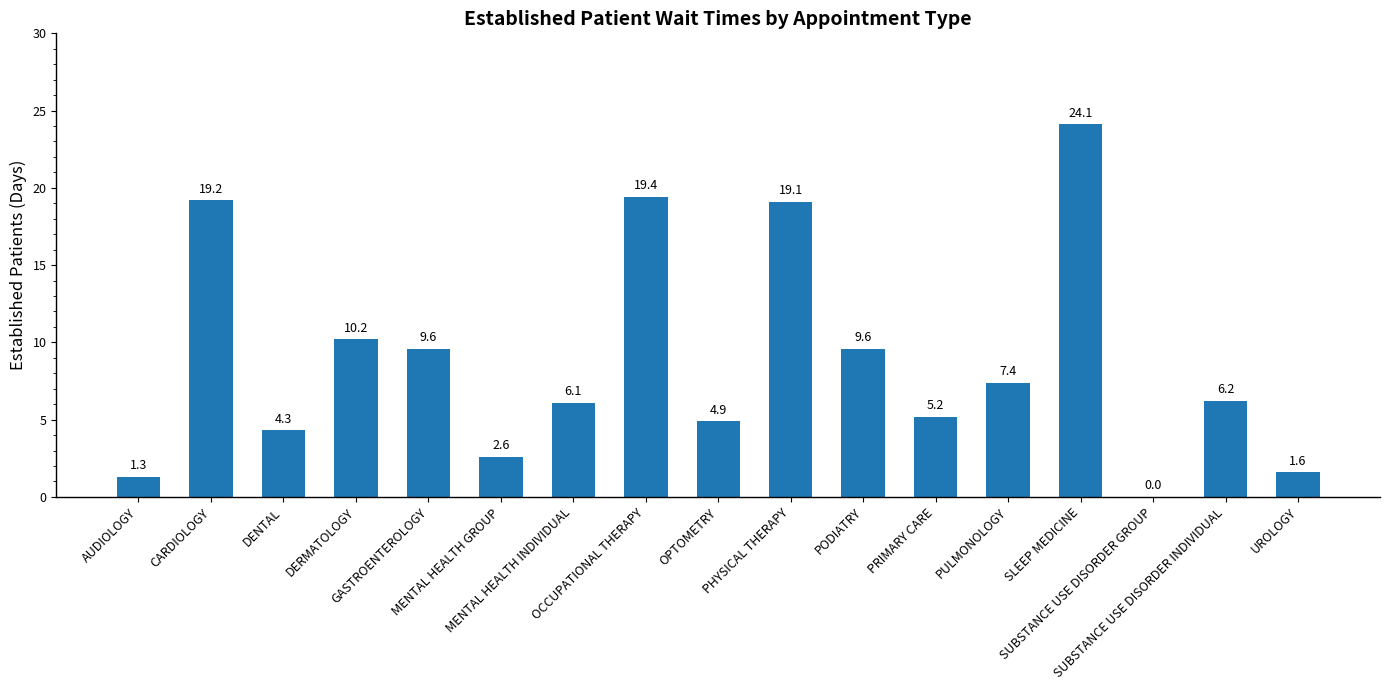

What is the greatest value displayed?

24.1